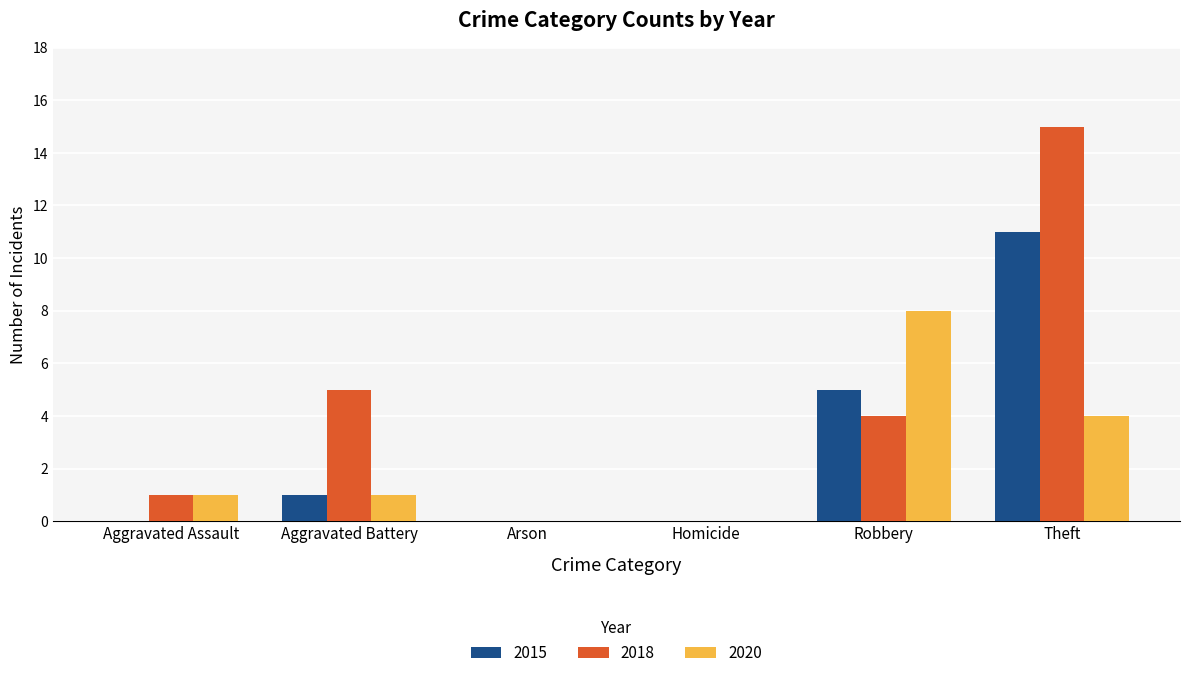

Is it true that 2018 equals 5 at Robbery?

False